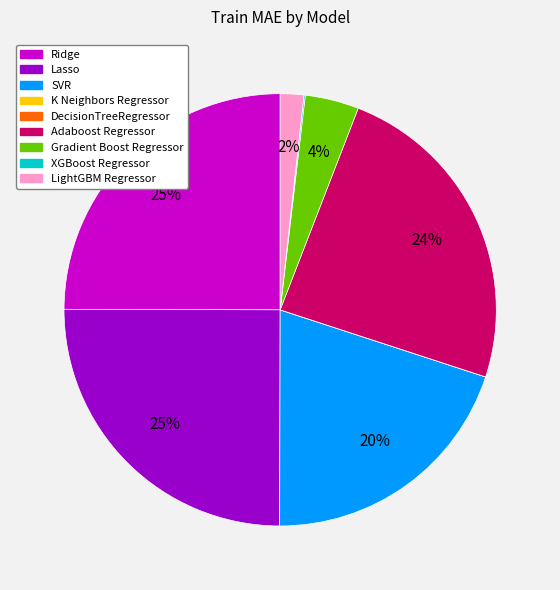

To the nearest percent, what percentage of the pie is SVR?

20%